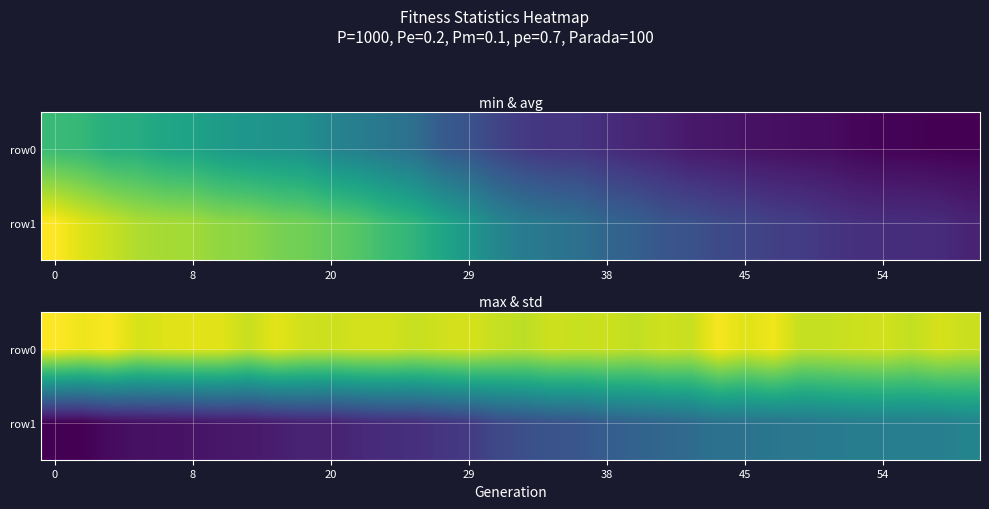

What is the sum of all row1 values?

5509.2